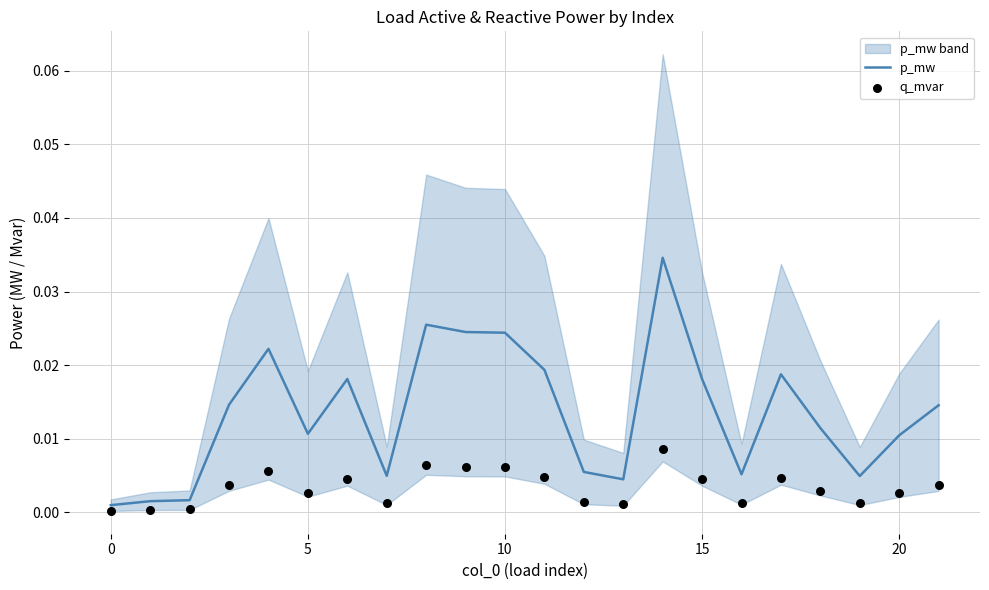

Which series contains the highest Y value?

p_mw